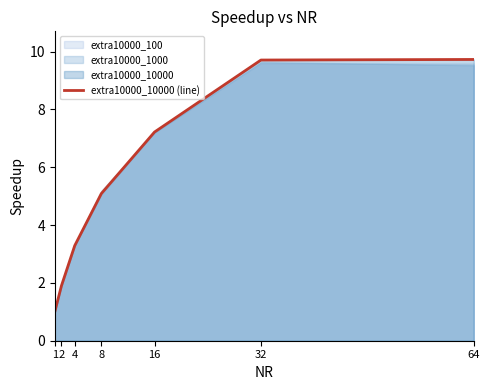

List the labels in order of value, largest first.

64, 32, 16, 8, 4, 2, 1